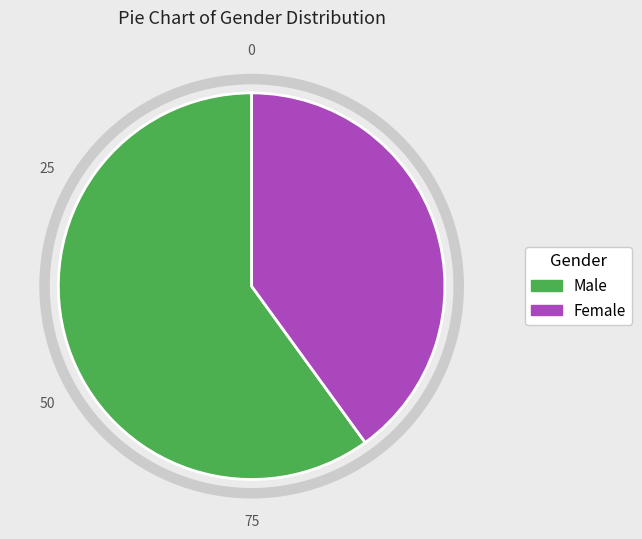

Is it true that Male is 70% of the pie?

False